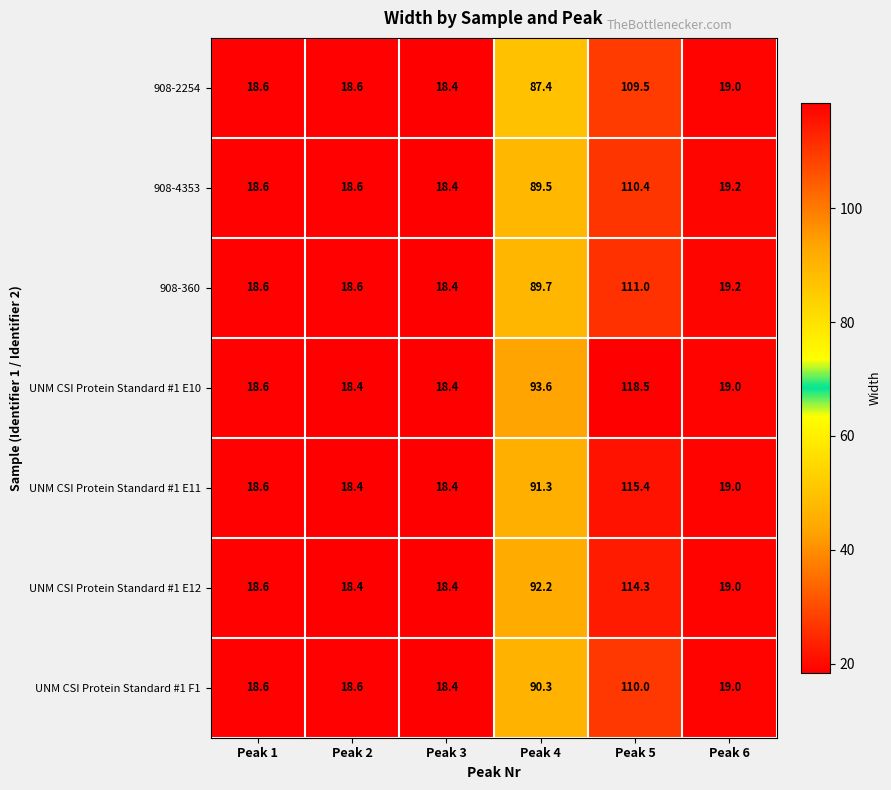

What is the sum of all UNM CSI Protein Standard #1 F1 values?

274.9